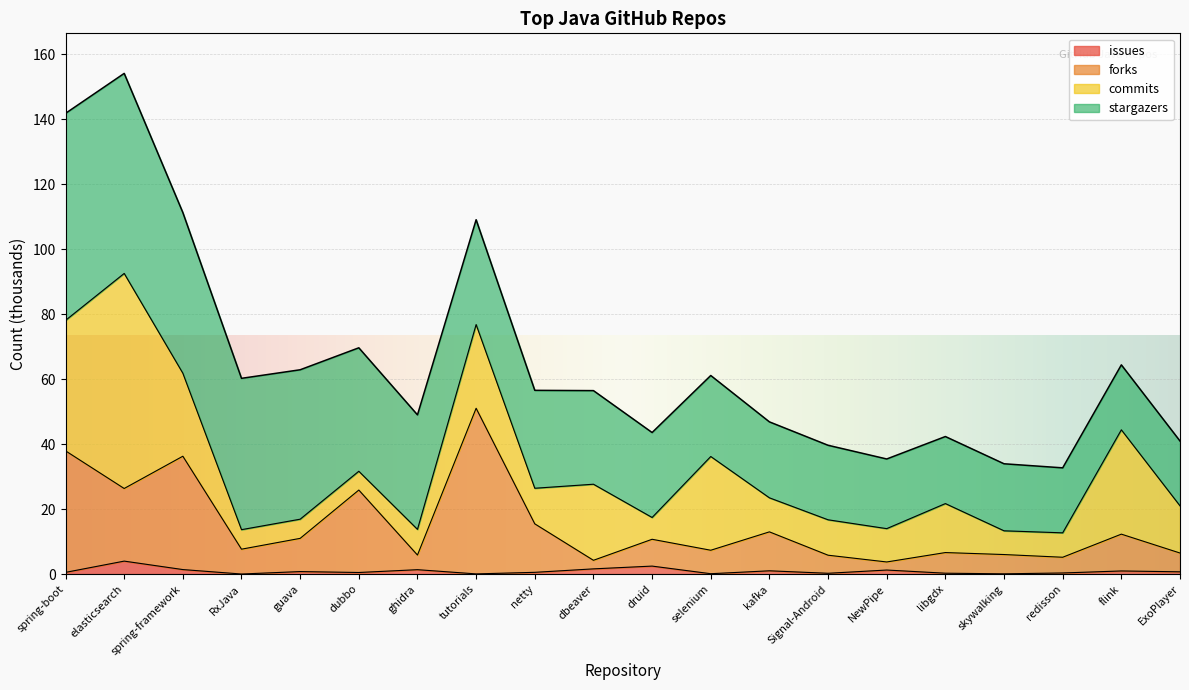

What position from the left is elasticsearch?

2